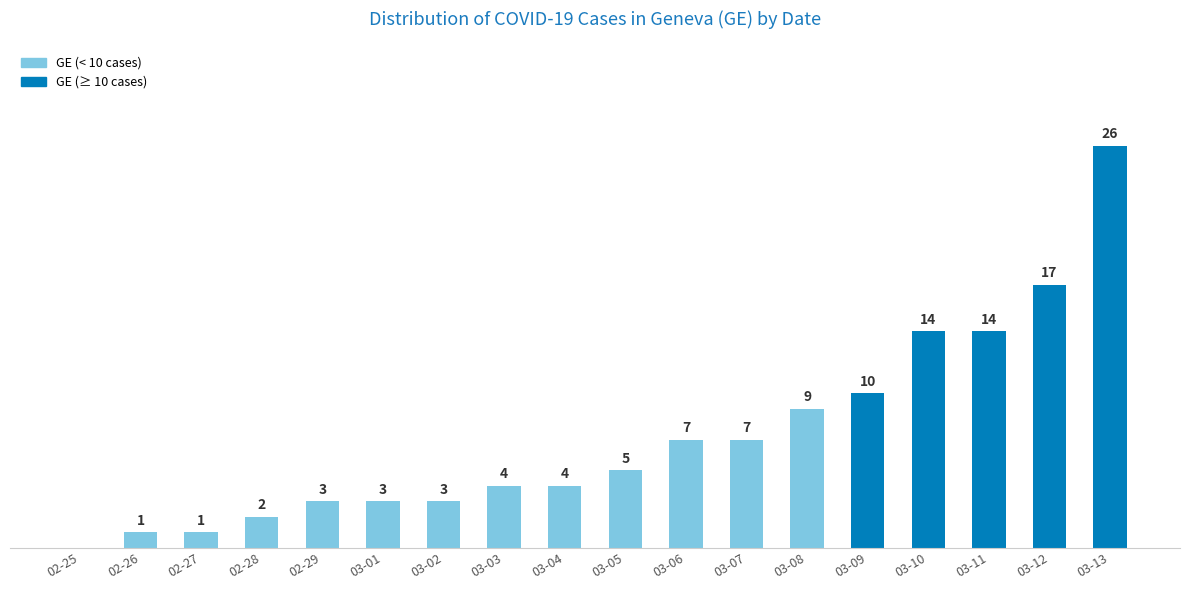

Which has a higher value, 03-01 or 03-13?

03-13